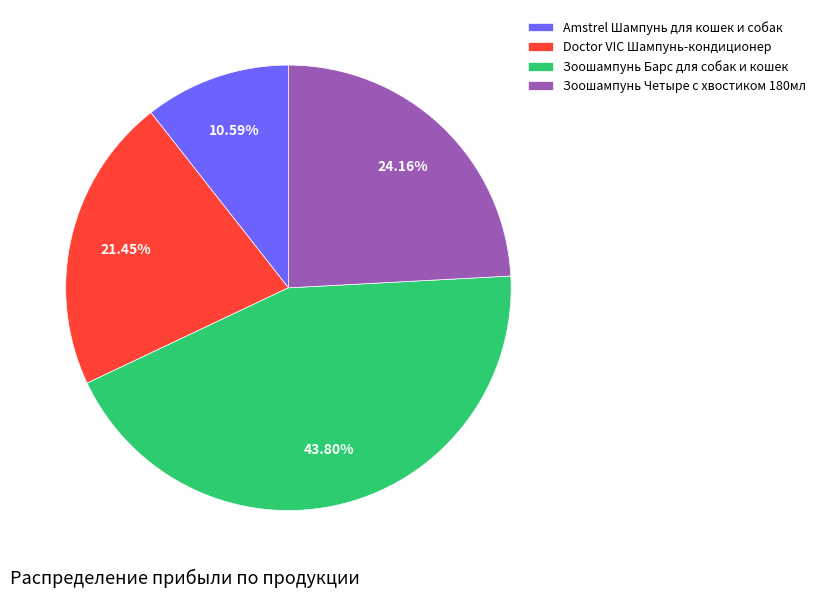

To the nearest percent, what is the combined percentage of Doctor VIC Шампунь-кондиционер and Зоошампунь Четыре с хвостиком 180мл?

46%